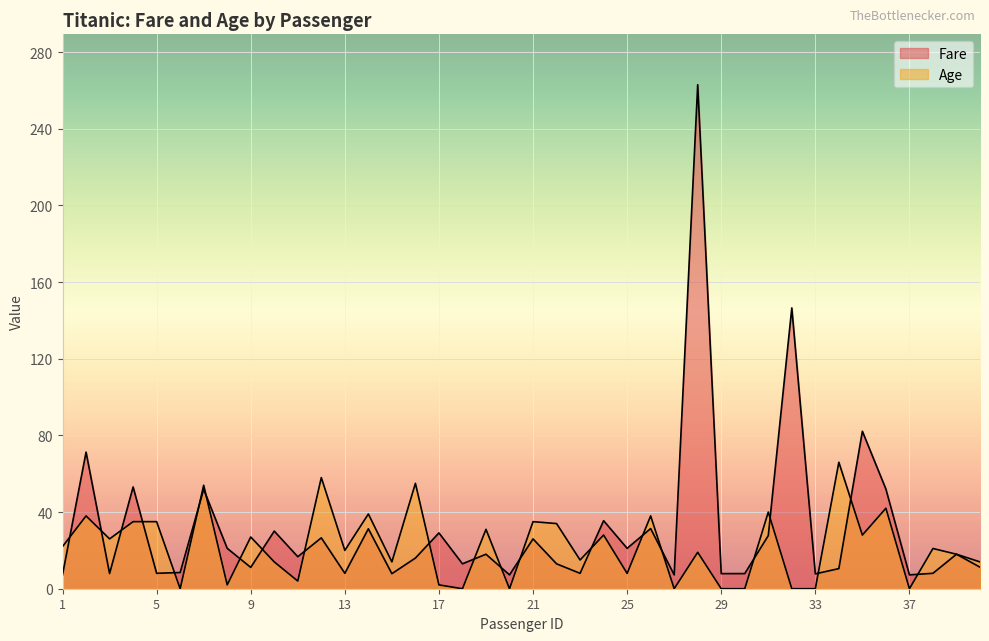

What is the highest value of the Fare series?

263.0